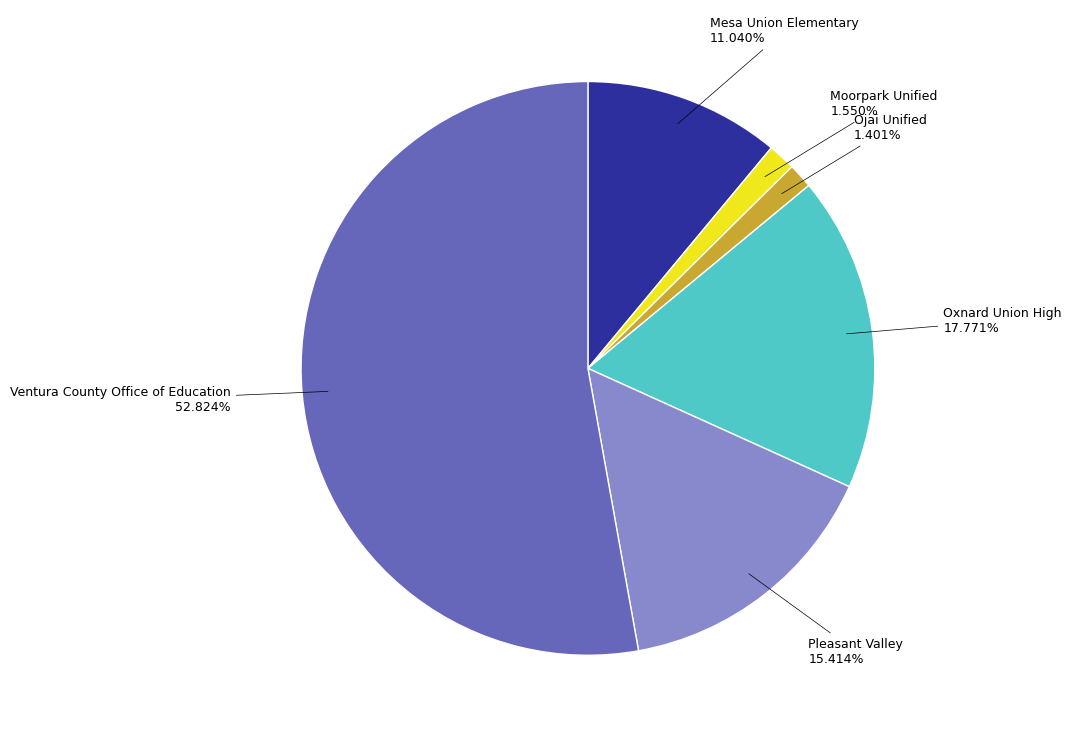

What is the ratio of the value at Ojai Unified to the value at Moorpark Unified?

0.9